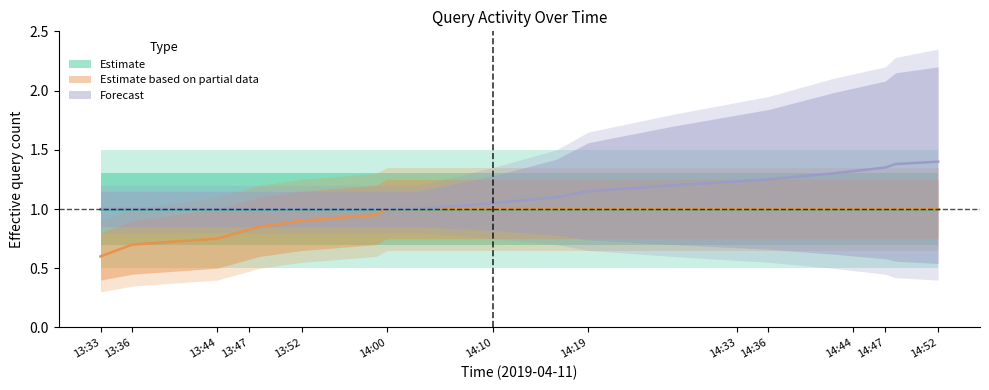

The Estimate based on partial data series shows 0.8 at 2019-04-11 13:46:00. True or false?

True